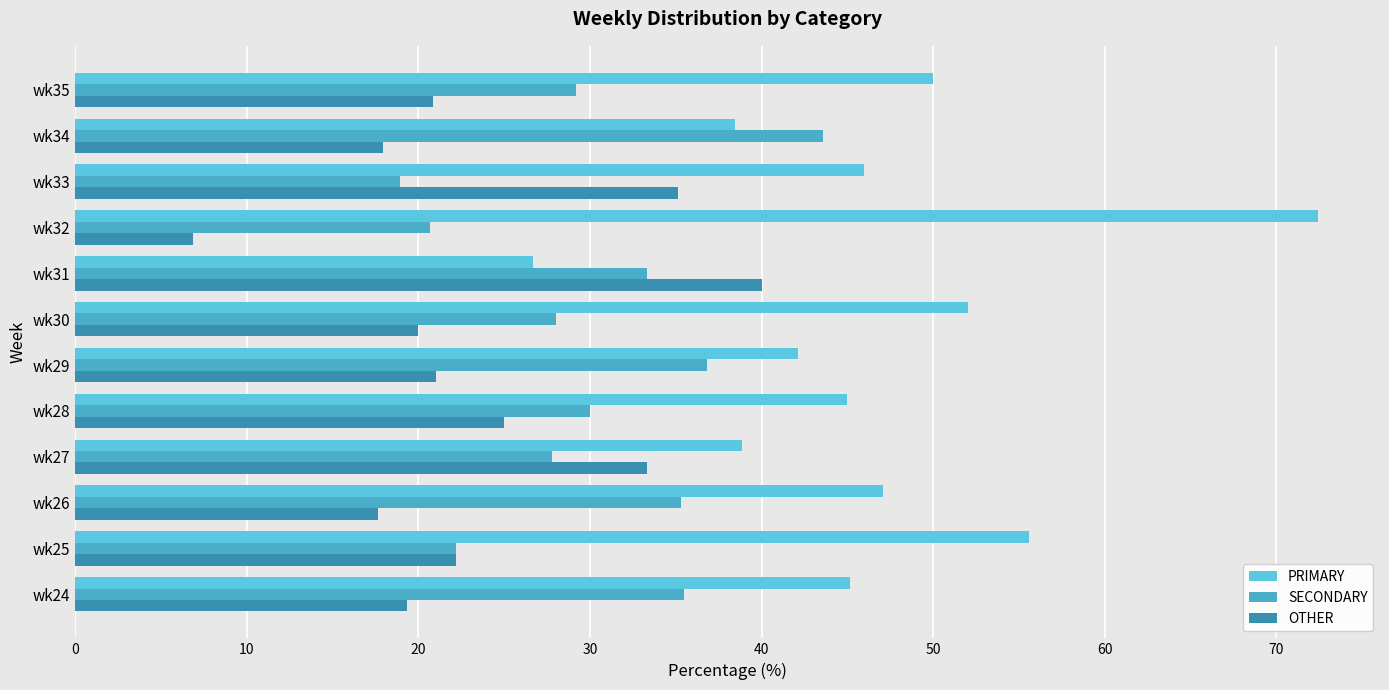

What is the average value of the PRIMARY series?

46.6